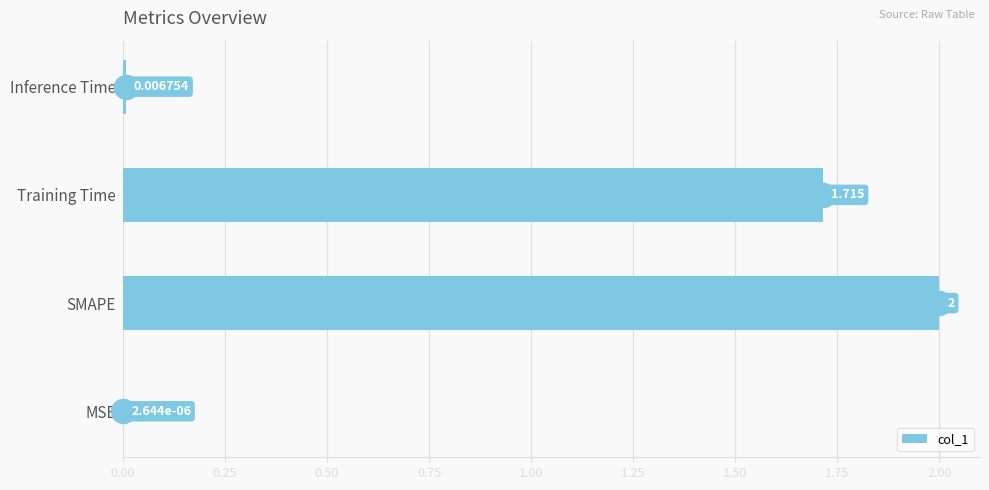

At which label does col_1 reach its peak?

SMAPE